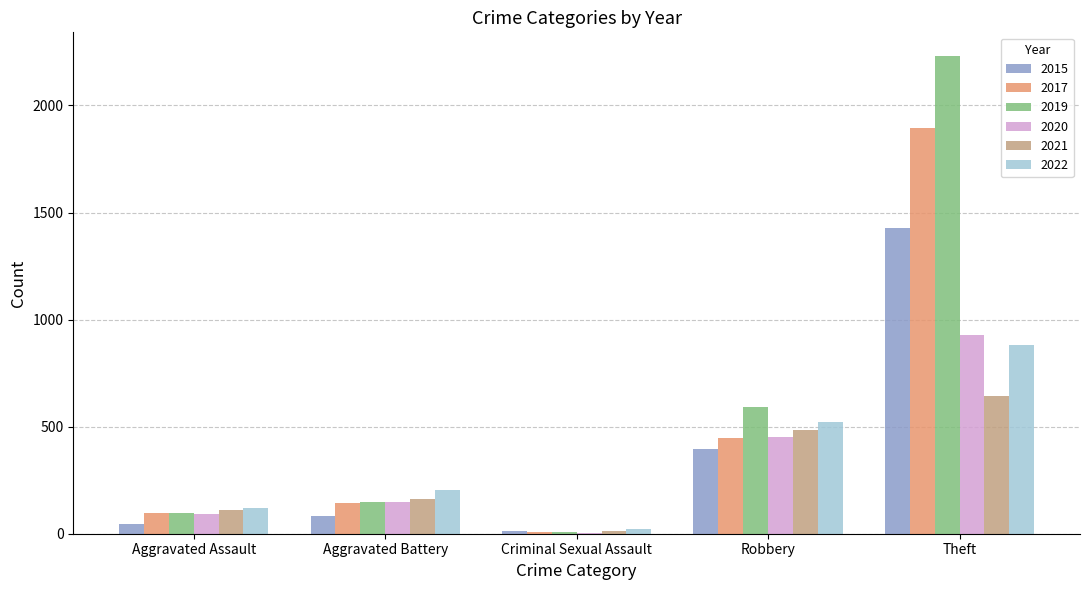

What is the sum of all 2022 values?

1748